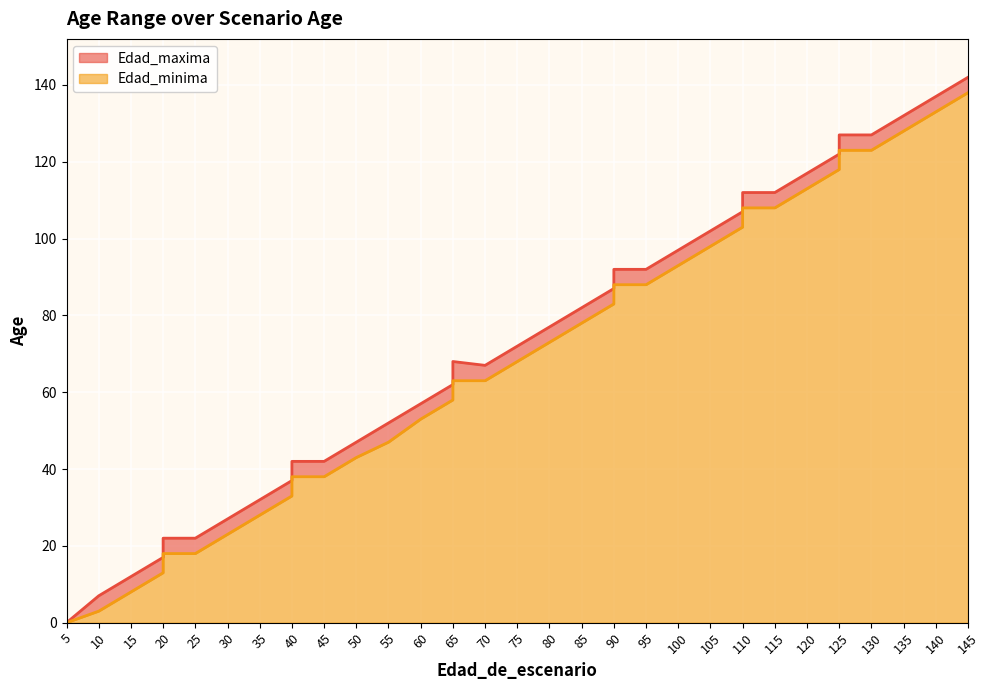

What is the difference between the Edad_maxima values at 5 and 25?

22